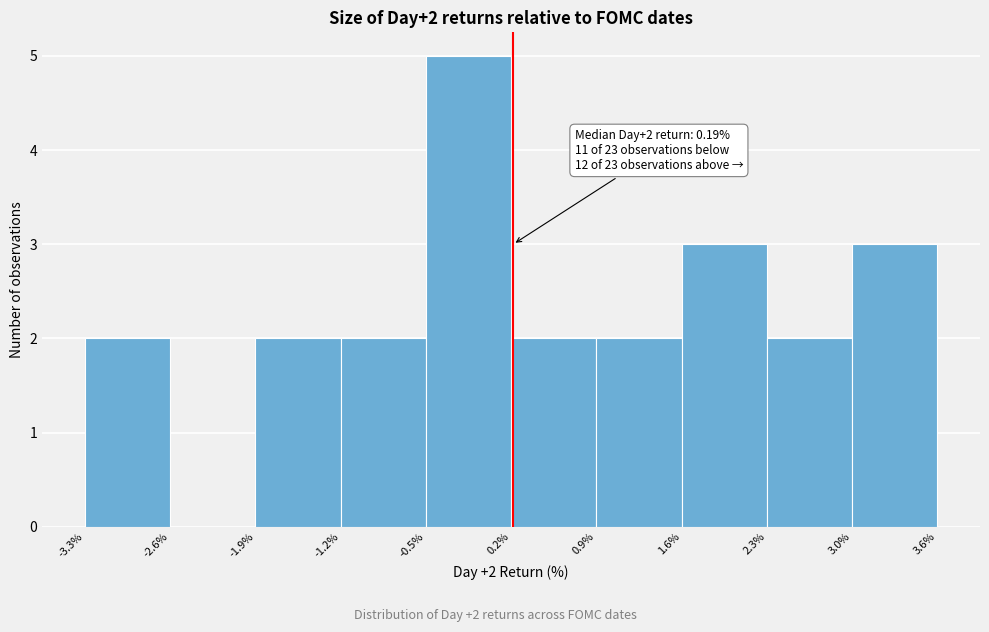

Over which range of the x-axis is the bar tallest?

-0.5% to 0.2%